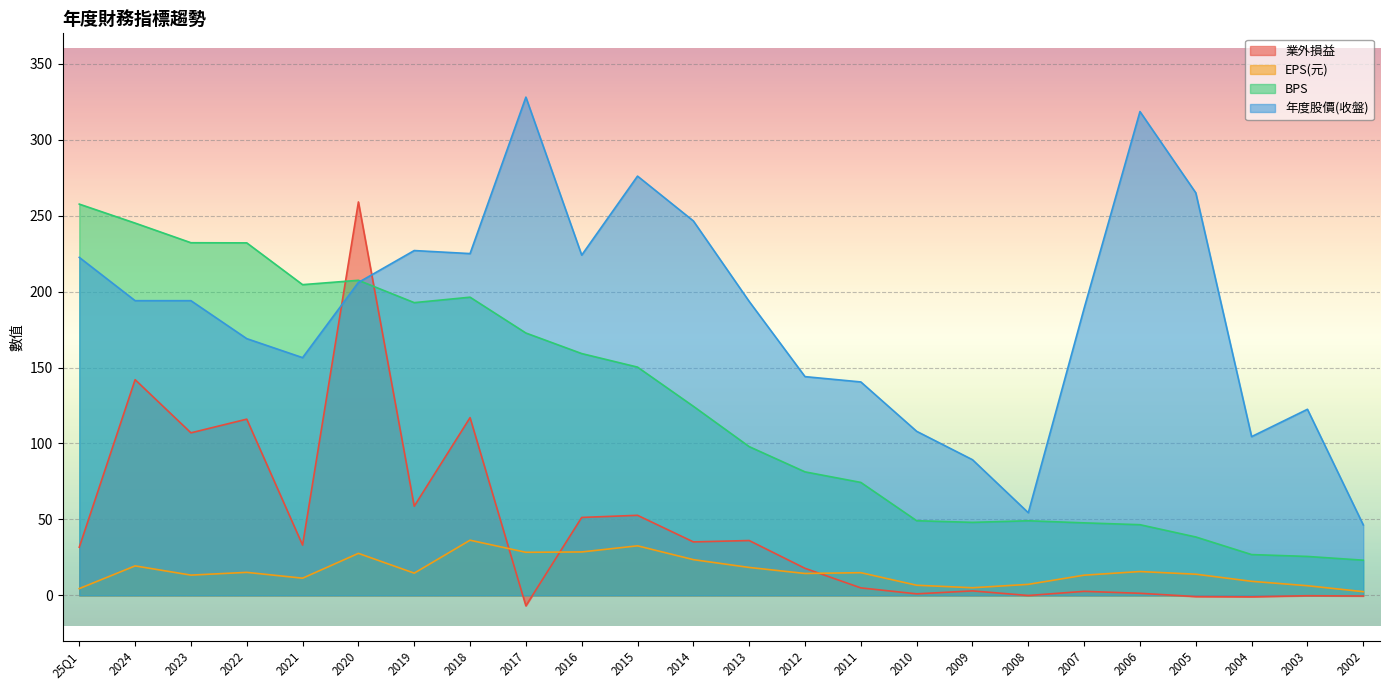

True or false: EPS(元) and 年度股價(收盤) intersect in this chart.

False